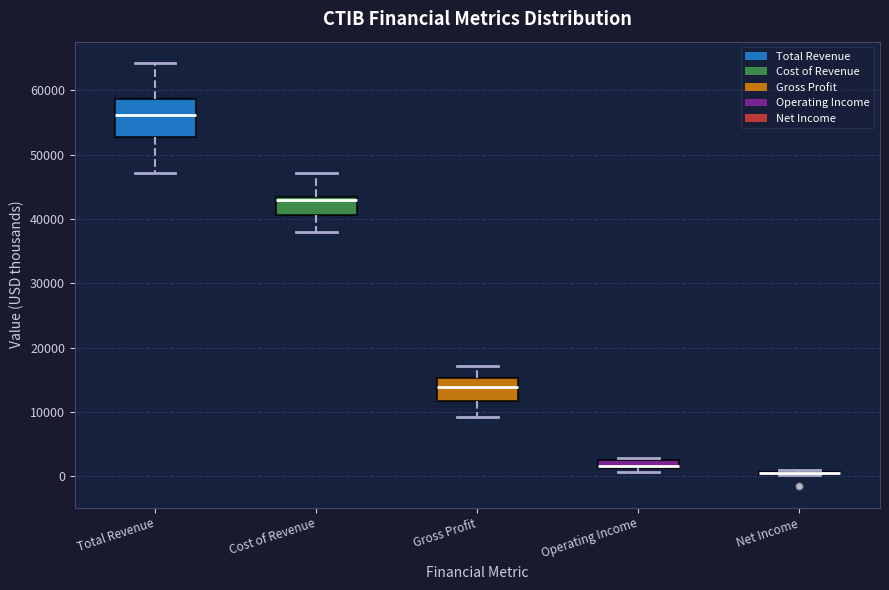

Which box is the tallest, from its lower edge to its upper edge?

Total Revenue